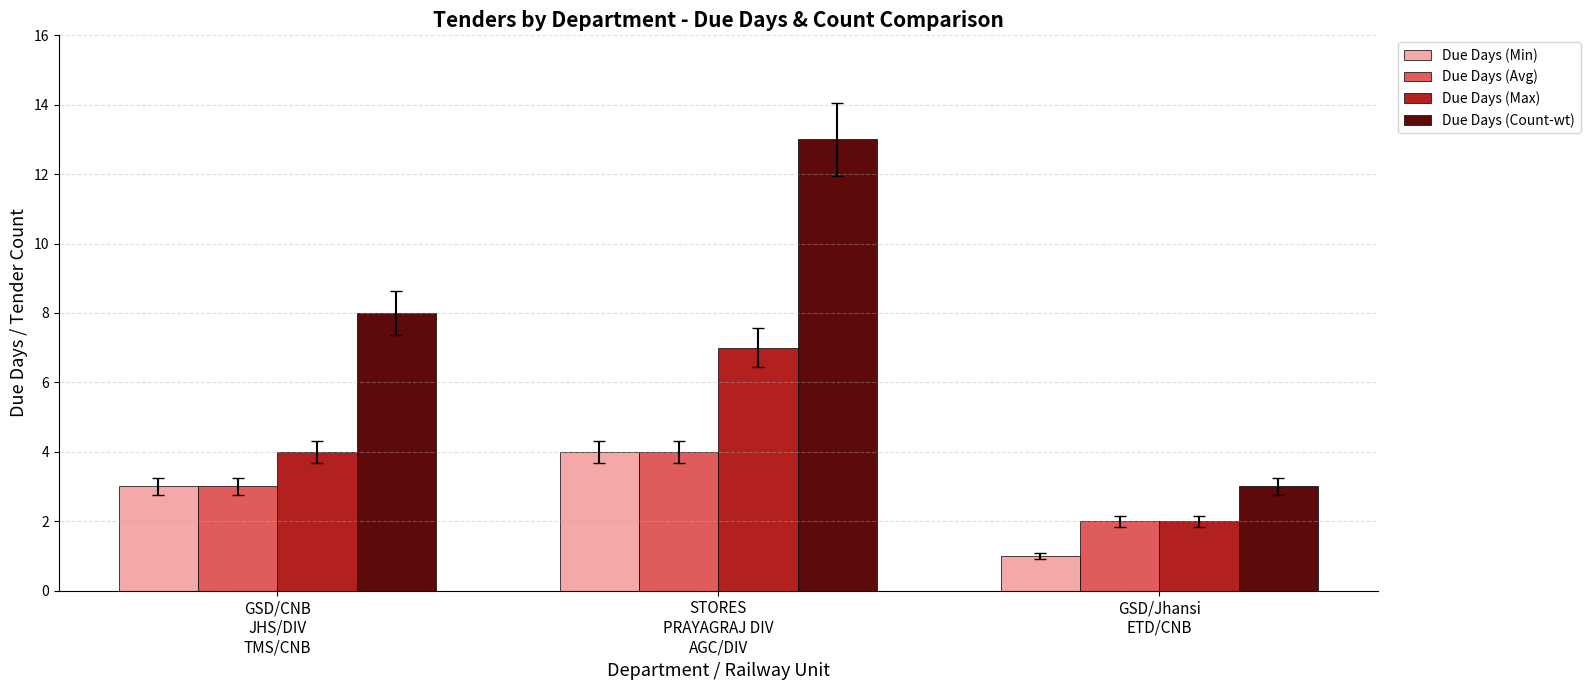

What value does the Due Days (Min) series have at GSD/CNB
JHS/DIV
TMS/CNB?

3